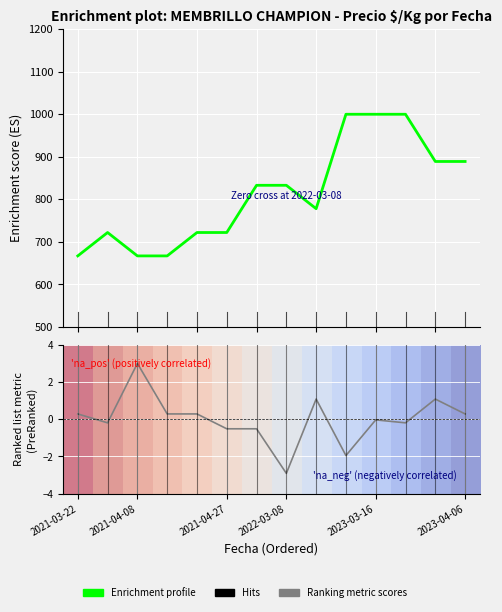

Is the value of row_0 at 2021-04-08 greater than the value of Enrichment profile at 2023-03-16?

No